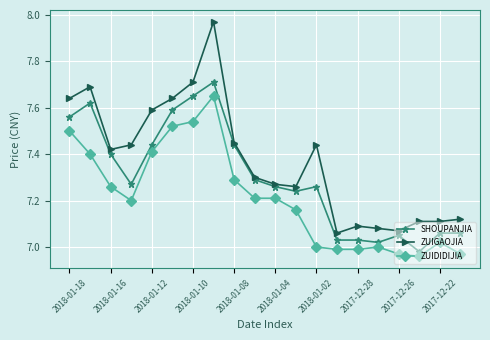

List the series in order of their overall mean, highest first.

ZUIGAOJIA, SHOUPANJIA, ZUIDIDIJIA